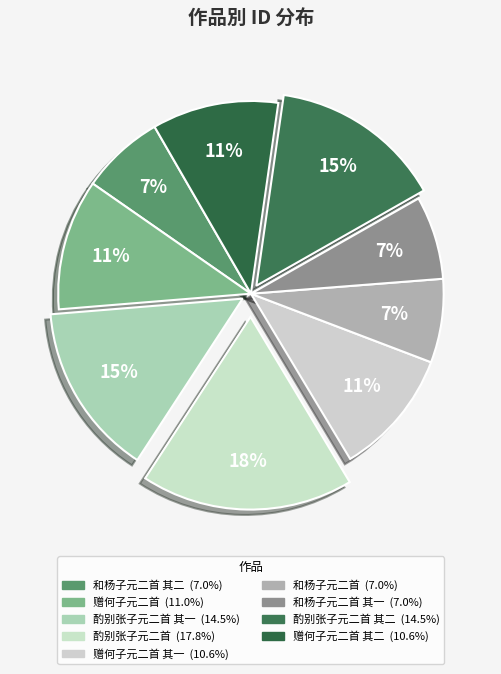

Which category has the biggest portion of the pie?

酌别张子元二首